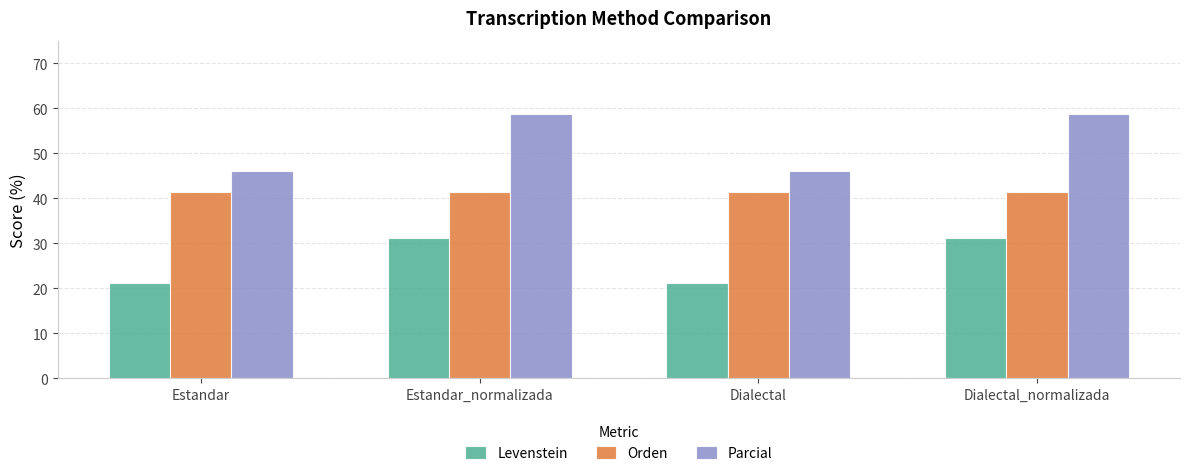

What is the sum of the Orden values at Estandar and Dialectal_normalizada?

83.0